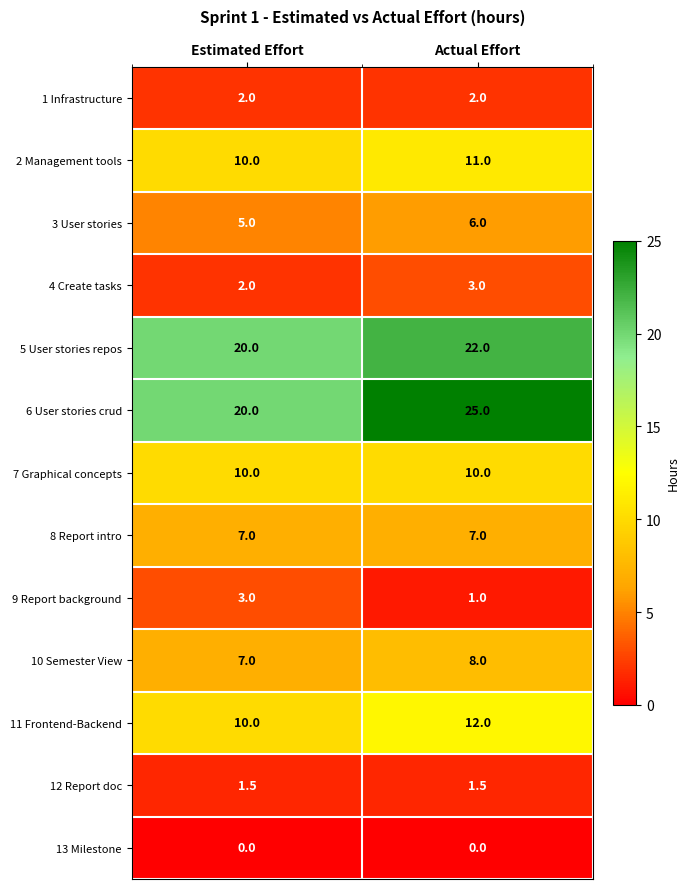

Reading left to right, extract all data points from this chart.

1 Infrastructure: 2.0	2.0
2 Management tools: 10.0	11.0
3 User stories: 5.0	6.0
4 Create tasks: 2.0	3.0
5 User stories repos: 20.0	22.0
6 User stories crud: 20.0	25.0
7 Graphical concepts: 10.0	10.0
8 Report intro: 7.0	7.0
9 Report background: 3.0	1.0
10 Semester View: 7.0	8.0
11 Frontend-Backend: 10.0	12.0
12 Report doc: 1.5	1.5
13 Milestone: 0.0	0.0